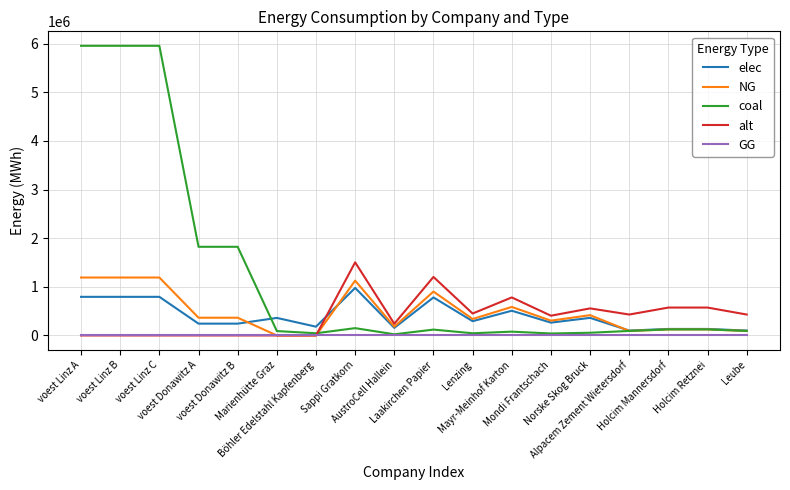

How many times do elec and alt cross each other?

1